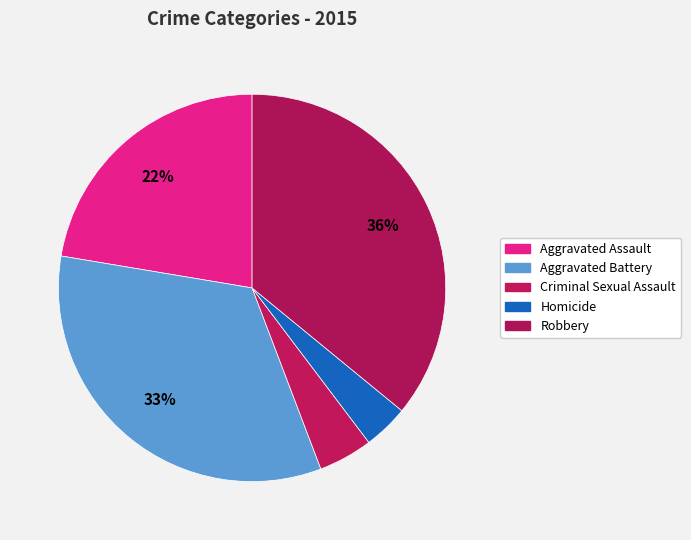

How many segments does this pie chart have?

5